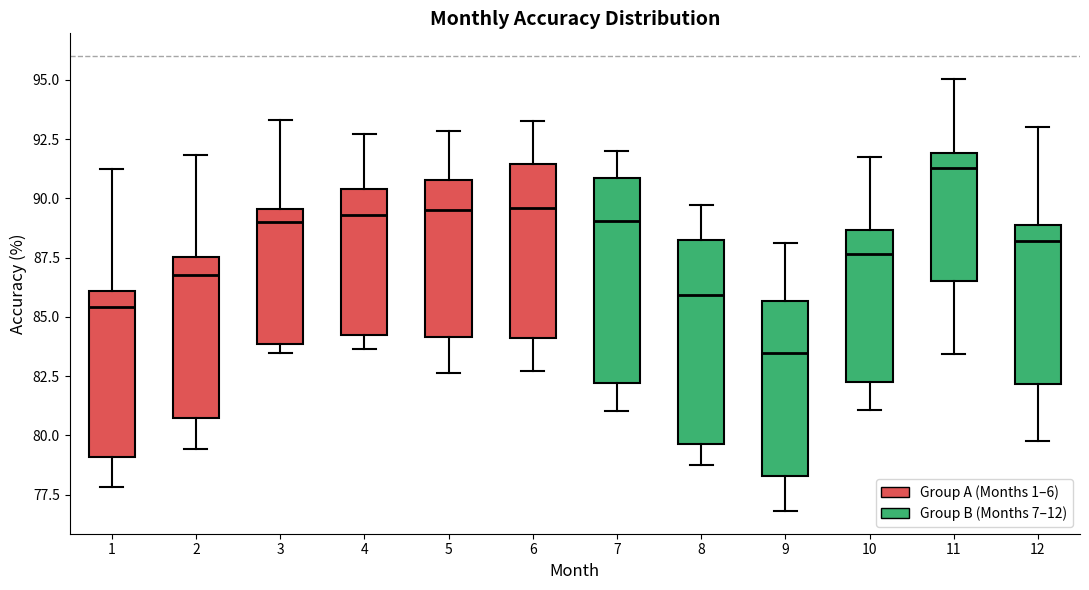

Reading left to right, read every box against the y-axis: the position of its median line, the range the box covers, and the ends of its whiskers. The values are not printed on the chart, so give them approximately, as read against the axis.

1: median 85.5, box 79.0 to 86.0, whiskers 78.0 to 91.0
2: median 87.0, box 80.5 to 87.5, whiskers 79.5 to 92.0
3: median 89.0, box 84.0 to 89.5, whiskers 83.5 to 93.5
4: median 89.5, box 84.0 to 90.5, whiskers 83.5 to 92.5
5: median 89.5, box 84.0 to 91.0, whiskers 82.5 to 93.0
6: median 89.5, box 84.0 to 91.5, whiskers 82.5 to 93.0
7: median 89.0, box 82.0 to 91.0, whiskers 81.0 to 92.0
8: median 86.0, box 79.5 to 88.0, whiskers 79.0 to 89.5
9: median 83.5, box 78.5 to 85.5, whiskers 77.0 to 88.0
10: median 87.5, box 82.0 to 88.5, whiskers 81.0 to 91.5
11: median 91.5, box 86.5 to 92.0, whiskers 83.5 to 95.0
12: median 88.0, box 82.0 to 89.0, whiskers 80.0 to 93.0